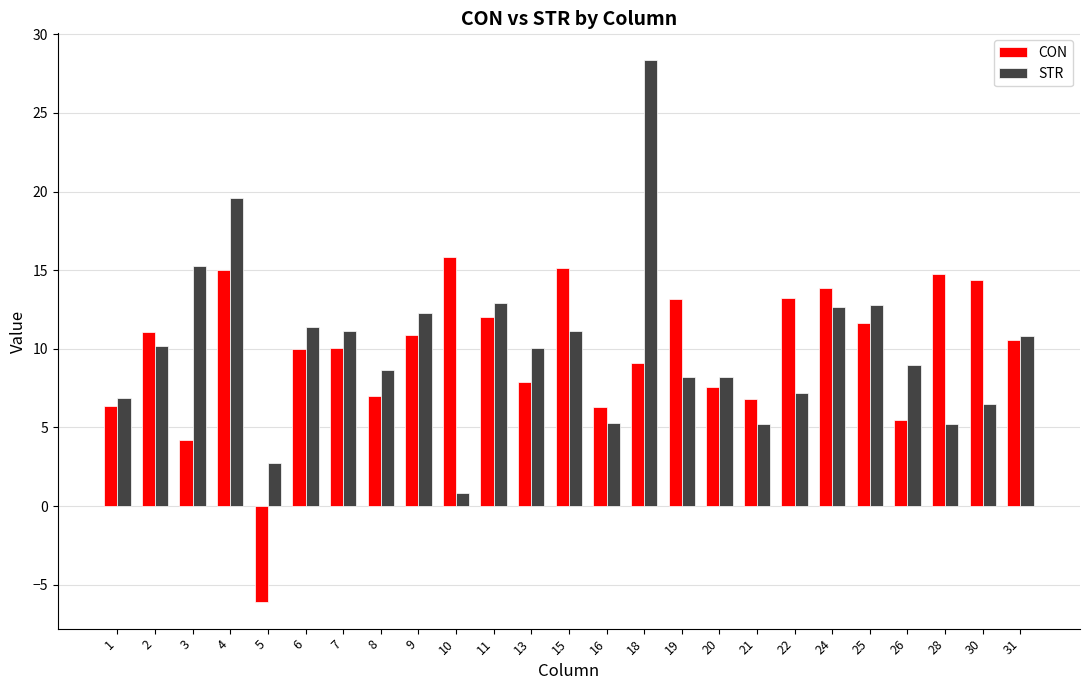

Rank the series by their maximum value, from lowest to highest.

CON, STR